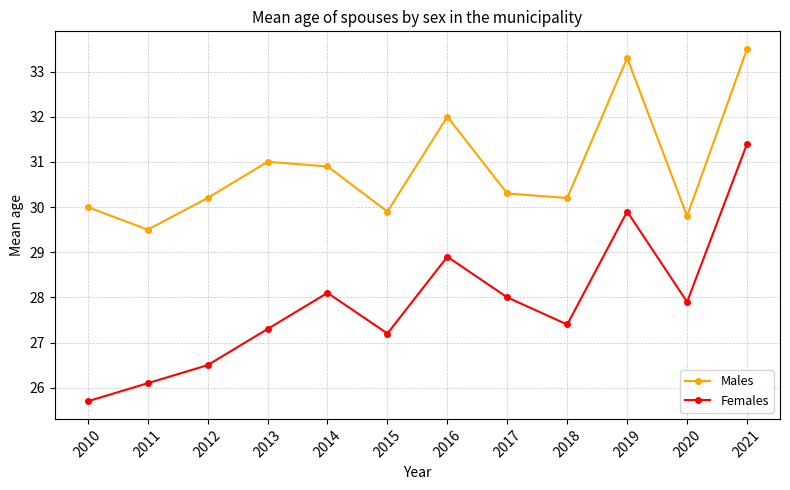

Is the value of Females at 2018 greater than the value of Males at 2014?

No